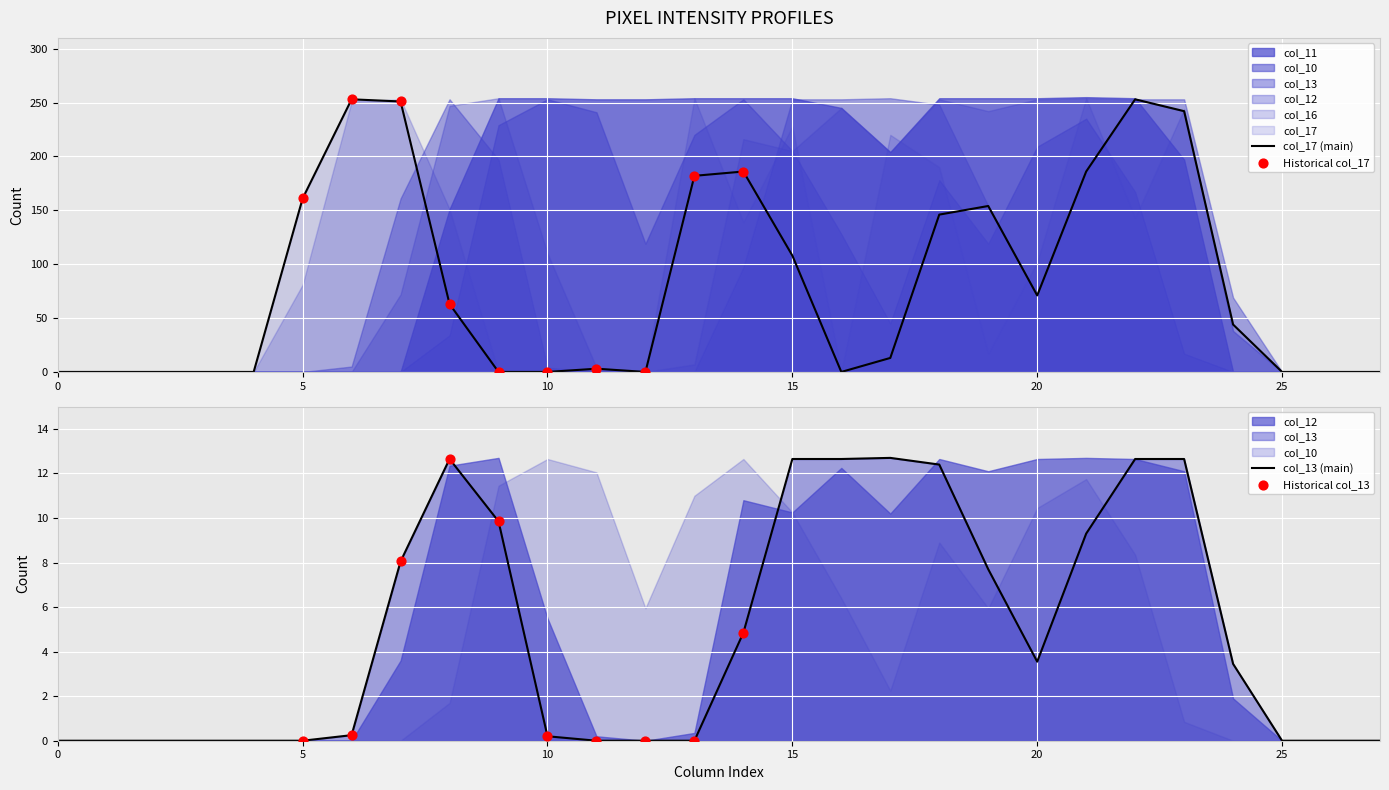

Which series has the largest total across all categories?

col_11